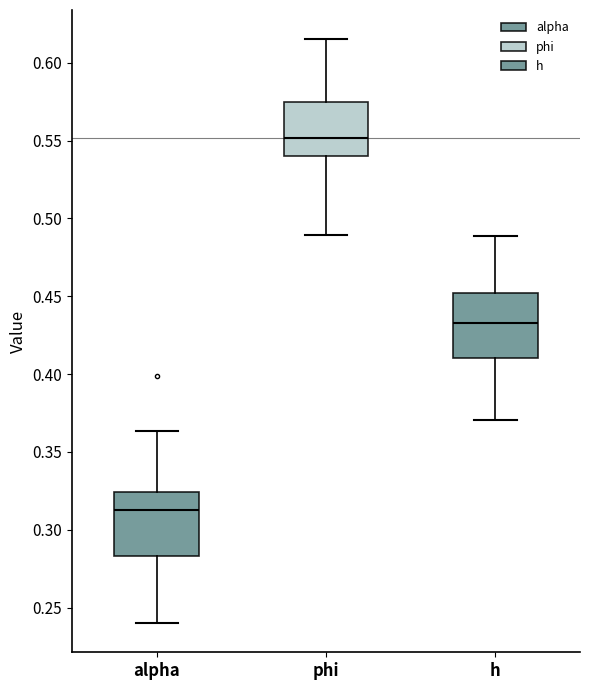

Which box's median line is the highest?

phi